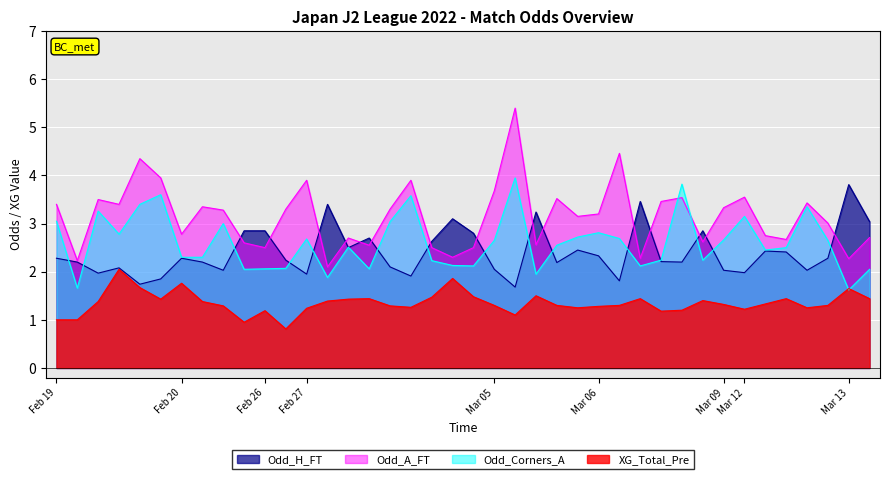

The value of Odd_Corners_A at 31 is 3.3. True or false?

False